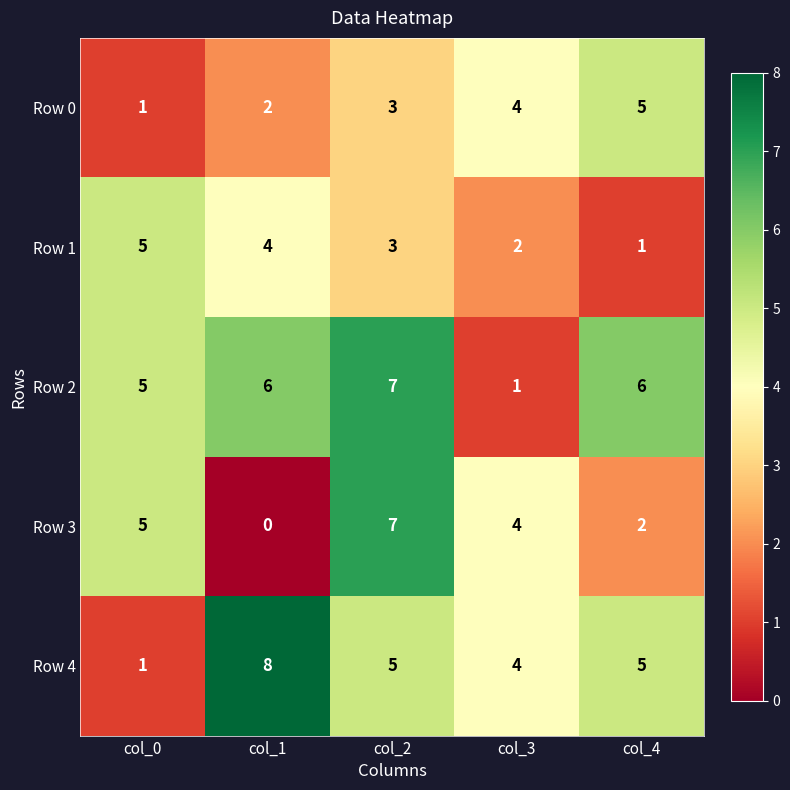

Is it true that Row 4 equals 5 at col_4?

True